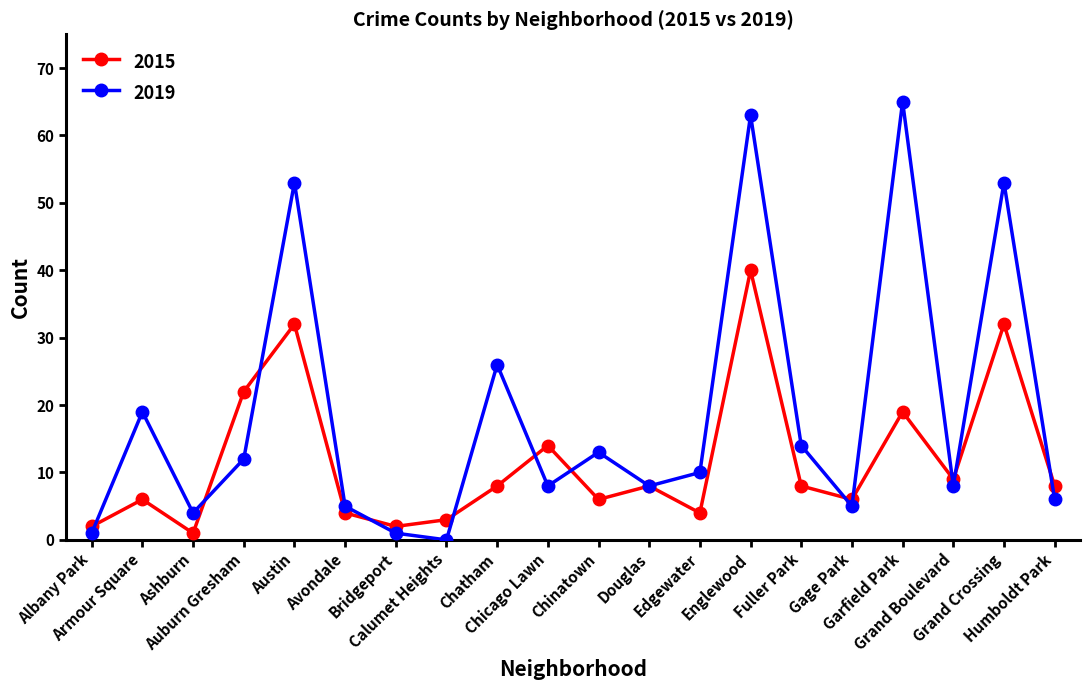

How many data points in 2019 are less than 10?

10